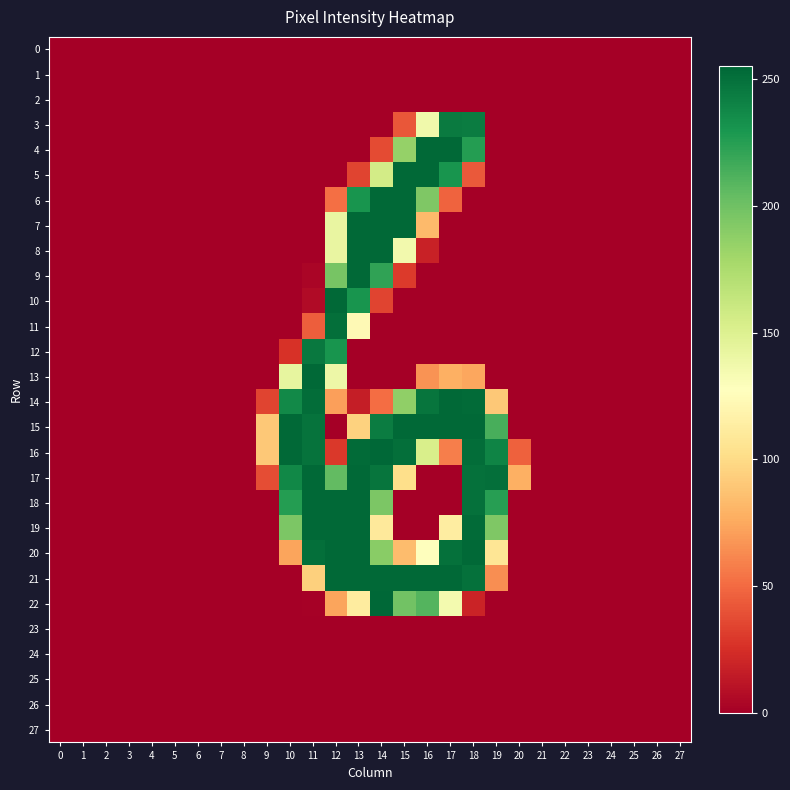

Reading right to left, transcribe all the data shown in this chart.

0: 27=0	26=0	25=0	24=0	23=0	22=0	21=0	20=0	19=0	18=0	17=0	16=0	15=0	14=0	13=0	12=0	11=0	10=0	9=0	8=0	7=0	6=0	5=0	4=0	3=0	2=0	1=0	0=0
1: 27=0	26=0	25=0	24=0	23=0	22=0	21=0	20=0	19=0	18=0	17=0	16=0	15=0	14=0	13=0	12=0	11=0	10=0	9=0	8=0	7=0	6=0	5=0	4=0	3=0	2=0	1=0	0=0
2: 27=0	26=0	25=0	24=0	23=0	22=0	21=0	20=0	19=0	18=0	17=0	16=0	15=0	14=0	13=0	12=0	11=0	10=0	9=0	8=0	7=0	6=0	5=0	4=0	3=0	2=0	1=0	0=0
3: 27=0	26=0	25=0	24=0	23=0	22=0	21=0	20=0	19=0	18=244	17=245	16=137	15=42	14=0	13=0	12=0	11=0	10=0	9=0	8=0	7=0	6=0	5=0	4=0	3=0	2=0	1=0	0=0
4: 27=0	26=0	25=0	24=0	23=0	22=0	21=0	20=0	19=0	18=226	17=254	16=254	15=185	14=37	13=0	12=0	11=0	10=0	9=0	8=0	7=0	6=0	5=0	4=0	3=0	2=0	1=0	0=0
5: 27=0	26=0	25=0	24=0	23=0	22=0	21=0	20=0	19=0	18=43	17=231	16=254	15=254	14=156	13=34	12=0	11=0	10=0	9=0	8=0	7=0	6=0	5=0	4=0	3=0	2=0	1=0	0=0
6: 27=0	26=0	25=0	24=0	23=0	22=0	21=0	20=0	19=0	18=0	17=47	16=194	15=254	14=254	13=231	12=52	11=0	10=0	9=0	8=0	7=0	6=0	5=0	4=0	3=0	2=0	1=0	0=0
7: 27=0	26=0	25=0	24=0	23=0	22=0	21=0	20=0	19=0	18=0	17=0	16=83	15=254	14=254	13=254	12=142	11=0	10=0	9=0	8=0	7=0	6=0	5=0	4=0	3=0	2=0	1=0	0=0
8: 27=0	26=0	25=0	24=0	23=0	22=0	21=0	20=0	19=0	18=0	17=0	16=18	15=136	14=254	13=254	12=142	11=0	10=0	9=0	8=0	7=0	6=0	5=0	4=0	3=0	2=0	1=0	0=0
9: 27=0	26=0	25=0	24=0	23=0	22=0	21=0	20=0	19=0	18=0	17=0	16=0	15=30	14=222	13=254	12=197	11=3	10=0	9=0	8=0	7=0	6=0	5=0	4=0	3=0	2=0	1=0	0=0
10: 27=0	26=0	25=0	24=0	23=0	22=0	21=0	20=0	19=0	18=0	17=0	16=0	15=0	14=34	13=231	12=254	11=6	10=0	9=0	8=0	7=0	6=0	5=0	4=0	3=0	2=0	1=0	0=0
11: 27=0	26=0	25=0	24=0	23=0	22=0	21=0	20=0	19=0	18=0	17=0	16=0	15=0	14=0	13=123	12=251	11=45	10=0	9=0	8=0	7=0	6=0	5=0	4=0	3=0	2=0	1=0	0=0
12: 27=0	26=0	25=0	24=0	23=0	22=0	21=0	20=0	19=0	18=0	17=0	16=0	15=0	14=0	13=0	12=231	11=246	10=26	9=0	8=0	7=0	6=0	5=0	4=0	3=0	2=0	1=0	0=0
13: 27=0	26=0	25=0	24=0	23=0	22=0	21=0	20=0	19=0	18=74	17=78	16=66	15=0	14=0	13=0	12=139	11=254	10=143	9=0	8=0	7=0	6=0	5=0	4=0	3=0	2=0	1=0	0=0
14: 27=0	26=0	25=0	24=0	23=0	22=0	21=0	20=0	19=90	18=253	17=254	16=248	15=187	14=51	13=16	12=71	11=252	10=237	9=34	8=0	7=0	6=0	5=0	4=0	3=0	2=0	1=0	0=0
15: 27=0	26=0	25=0	24=0	23=0	22=0	21=0	20=0	19=214	18=254	17=254	16=254	15=254	14=244	13=95	12=0	11=249	10=254	9=90	8=0	7=0	6=0	5=0	4=0	3=0	2=0	1=0	0=0
16: 27=0	26=0	25=0	24=0	23=0	22=0	21=0	20=46	19=240	18=252	17=58	16=153	15=251	14=255	13=253	12=29	11=249	10=254	9=90	8=0	7=0	6=0	5=0	4=0	3=0	2=0	1=0	0=0
17: 27=0	26=0	25=0	24=0	23=0	22=0	21=0	20=78	19=251	18=250	17=0	16=0	15=102	14=248	13=254	12=205	11=254	10=238	9=38	8=0	7=0	6=0	5=0	4=0	3=0	2=0	1=0	0=0
18: 27=0	26=0	25=0	24=0	23=0	22=0	21=0	20=0	19=225	18=250	17=0	16=0	15=0	14=195	13=254	12=254	11=254	10=226	9=0	8=0	7=0	6=0	5=0	4=0	3=0	2=0	1=0	0=0
19: 27=0	26=0	25=0	24=0	23=0	22=0	21=0	20=0	19=194	18=253	17=113	16=0	15=0	14=110	13=254	12=254	11=254	10=195	9=0	8=0	7=0	6=0	5=0	4=0	3=0	2=0	1=0	0=0
20: 27=0	26=0	25=0	24=0	23=0	22=0	21=0	20=0	19=107	18=254	17=250	16=128	15=84	14=190	13=254	12=254	11=251	10=73	9=0	8=0	7=0	6=0	5=0	4=0	3=0	2=0	1=0	0=0
21: 27=0	26=0	25=0	24=0	23=0	22=0	21=0	20=0	19=64	18=250	17=254	16=254	15=254	14=254	13=254	12=254	11=94	10=0	9=0	8=0	7=0	6=0	5=0	4=0	3=0	2=0	1=0	0=0
22: 27=0	26=0	25=0	24=0	23=0	22=0	21=0	20=0	19=0	18=19	17=135	16=210	15=199	14=255	13=112	12=73	11=1	10=0	9=0	8=0	7=0	6=0	5=0	4=0	3=0	2=0	1=0	0=0
23: 27=0	26=0	25=0	24=0	23=0	22=0	21=0	20=0	19=0	18=0	17=0	16=0	15=0	14=0	13=0	12=0	11=0	10=0	9=0	8=0	7=0	6=0	5=0	4=0	3=0	2=0	1=0	0=0
24: 27=0	26=0	25=0	24=0	23=0	22=0	21=0	20=0	19=0	18=0	17=0	16=0	15=0	14=0	13=0	12=0	11=0	10=0	9=0	8=0	7=0	6=0	5=0	4=0	3=0	2=0	1=0	0=0
25: 27=0	26=0	25=0	24=0	23=0	22=0	21=0	20=0	19=0	18=0	17=0	16=0	15=0	14=0	13=0	12=0	11=0	10=0	9=0	8=0	7=0	6=0	5=0	4=0	3=0	2=0	1=0	0=0
26: 27=0	26=0	25=0	24=0	23=0	22=0	21=0	20=0	19=0	18=0	17=0	16=0	15=0	14=0	13=0	12=0	11=0	10=0	9=0	8=0	7=0	6=0	5=0	4=0	3=0	2=0	1=0	0=0
27: 27=0	26=0	25=0	24=0	23=0	22=0	21=0	20=0	19=0	18=0	17=0	16=0	15=0	14=0	13=0	12=0	11=0	10=0	9=0	8=0	7=0	6=0	5=0	4=0	3=0	2=0	1=0	0=0